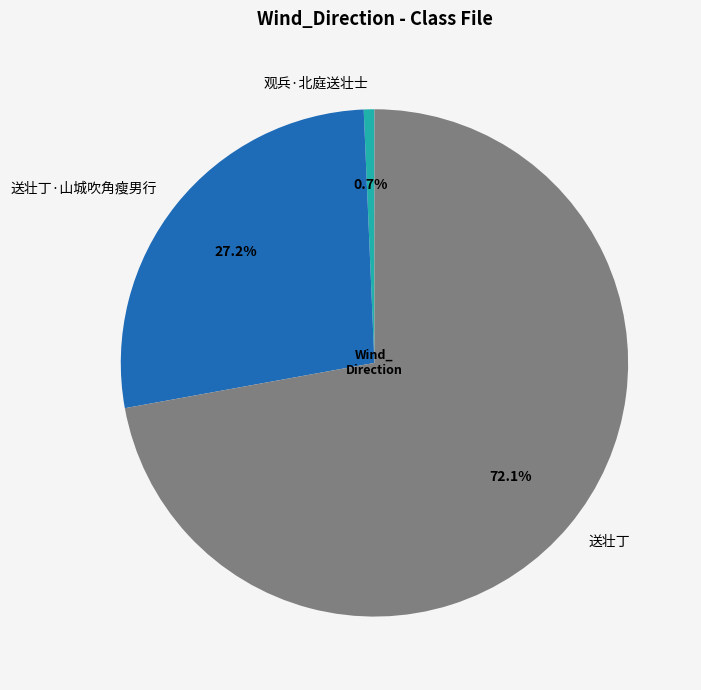

The 观兵·北庭送壮士 slice represents 12% of the pie. True or false?

False